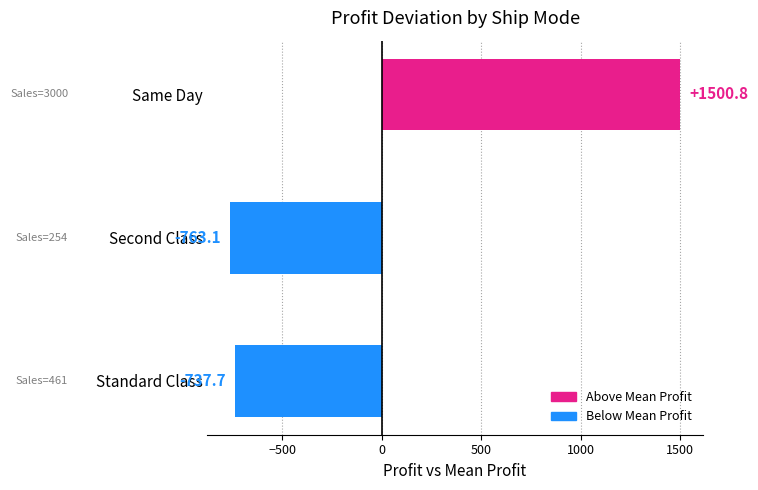

How many positive values are there?

1